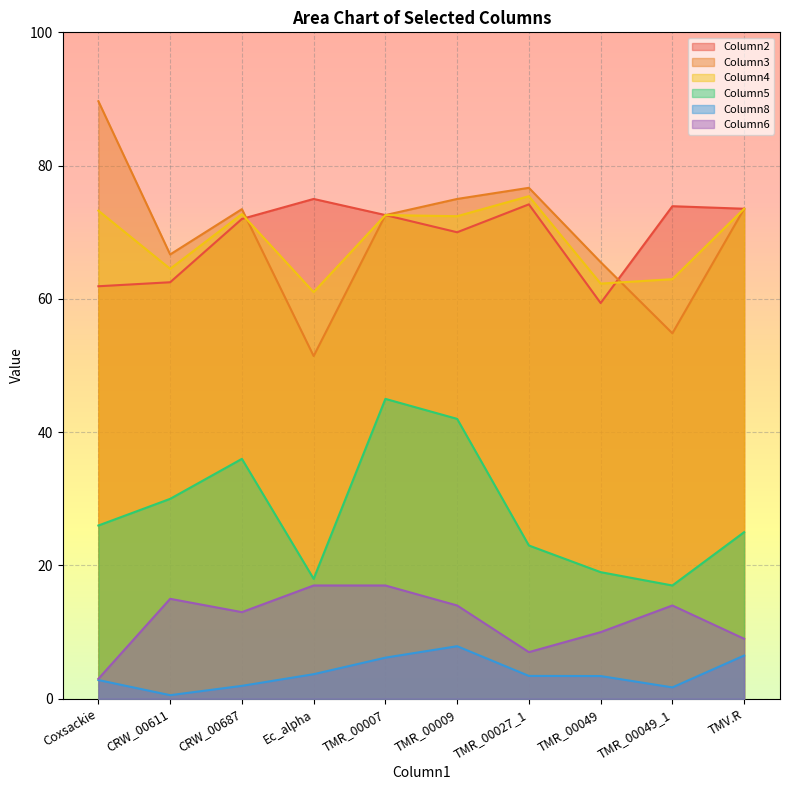

The Column4 series shows 113.1 at TMR_00009. True or false?

False